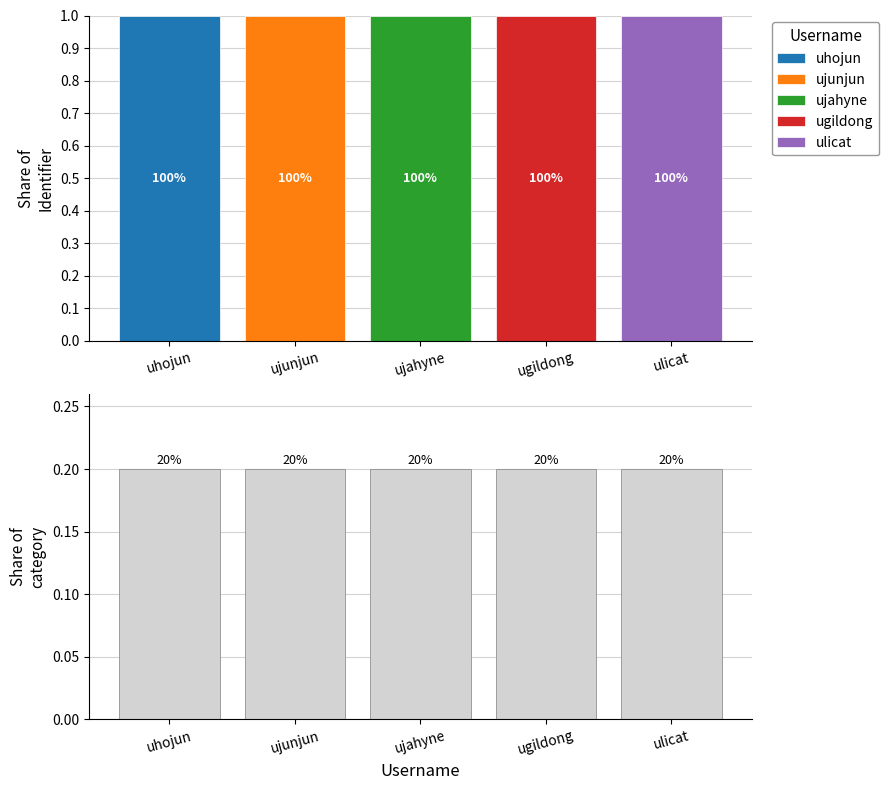

Reading right to left, extract all data points from this chart.

0.2	0.2	0.2	0.2	0.2